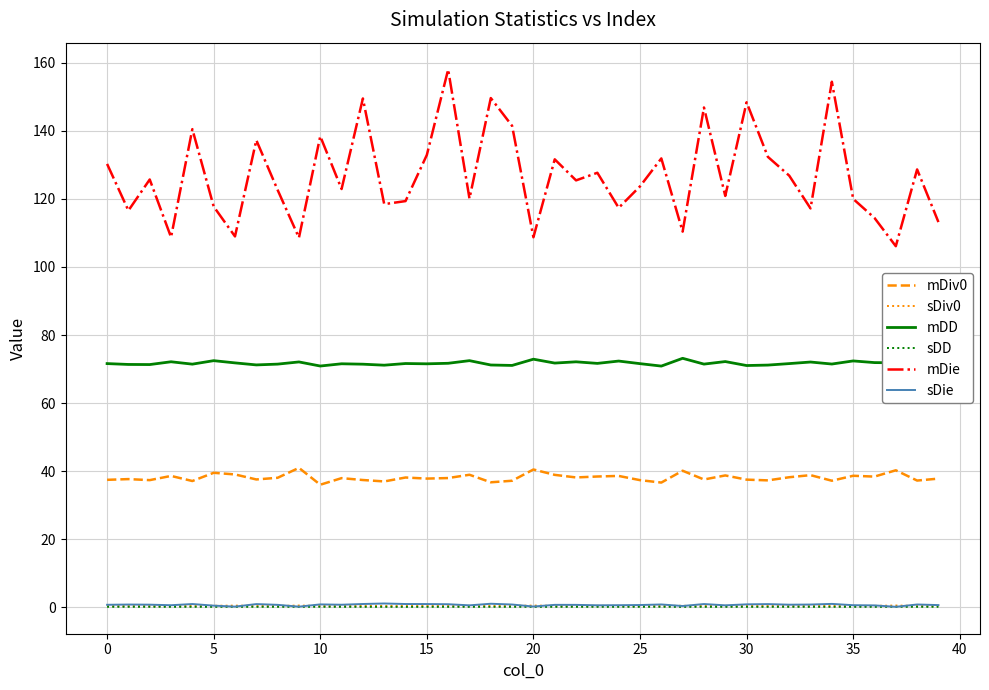

Which series has the widest spread of values?

mDie